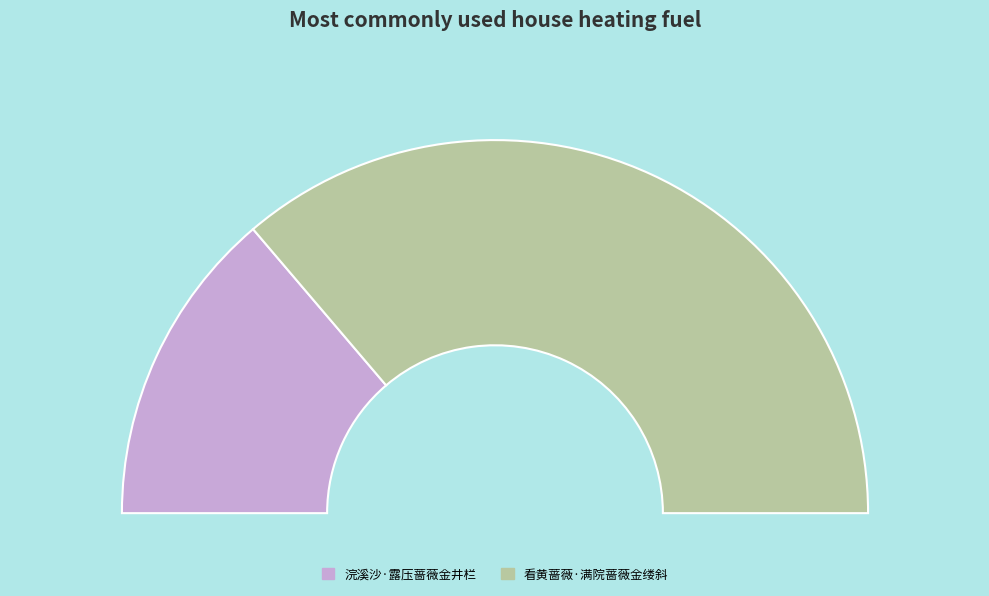

How many slices are in this pie chart?

2